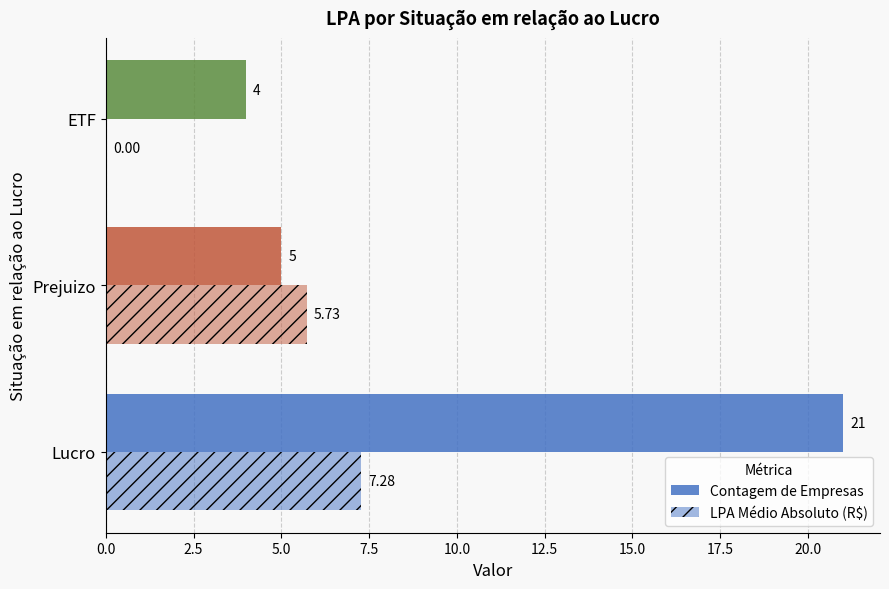

What position from the left is ETF?

3